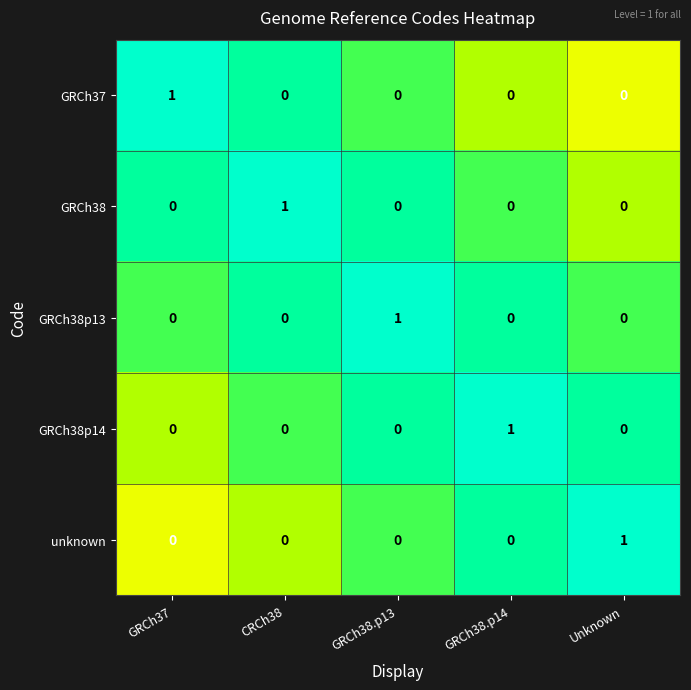

What is the smallest value displayed?

0